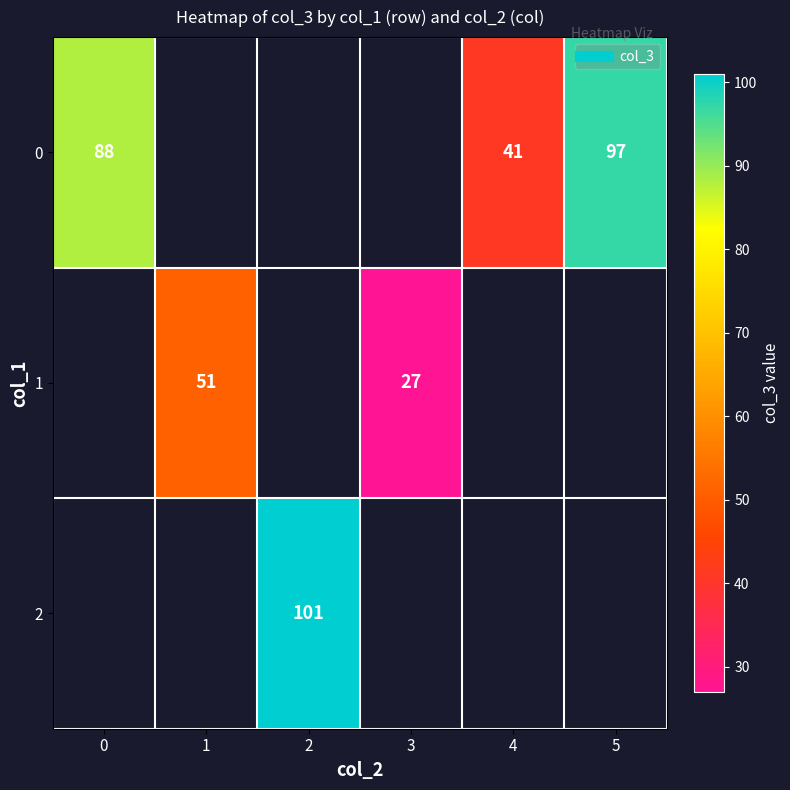

What is the sum of the 0 values at 4 and 0?

129.0